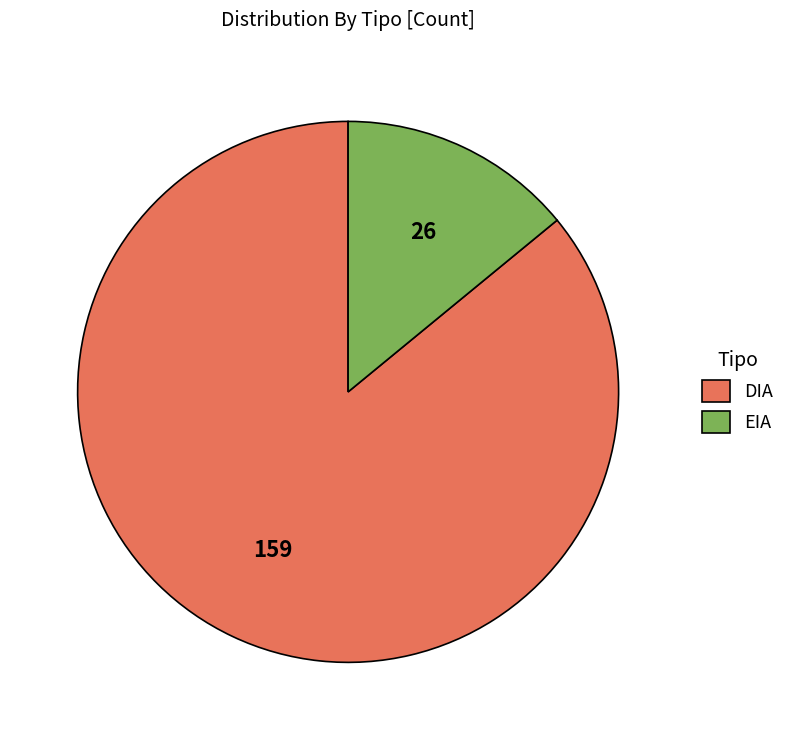

Rank the categories by value from highest to lowest.

DIA, EIA